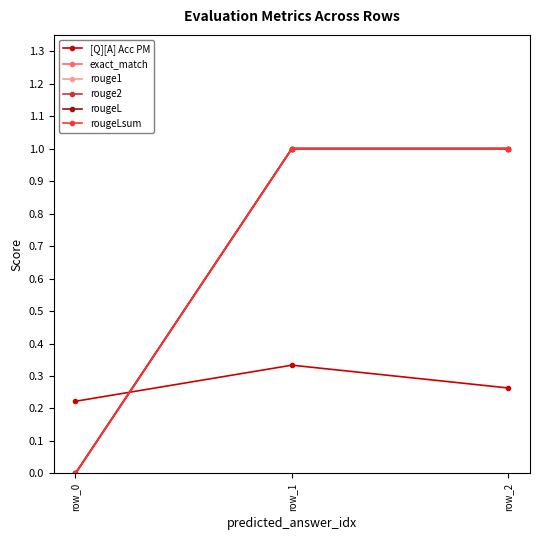

Does the chart have visible grid lines?

No